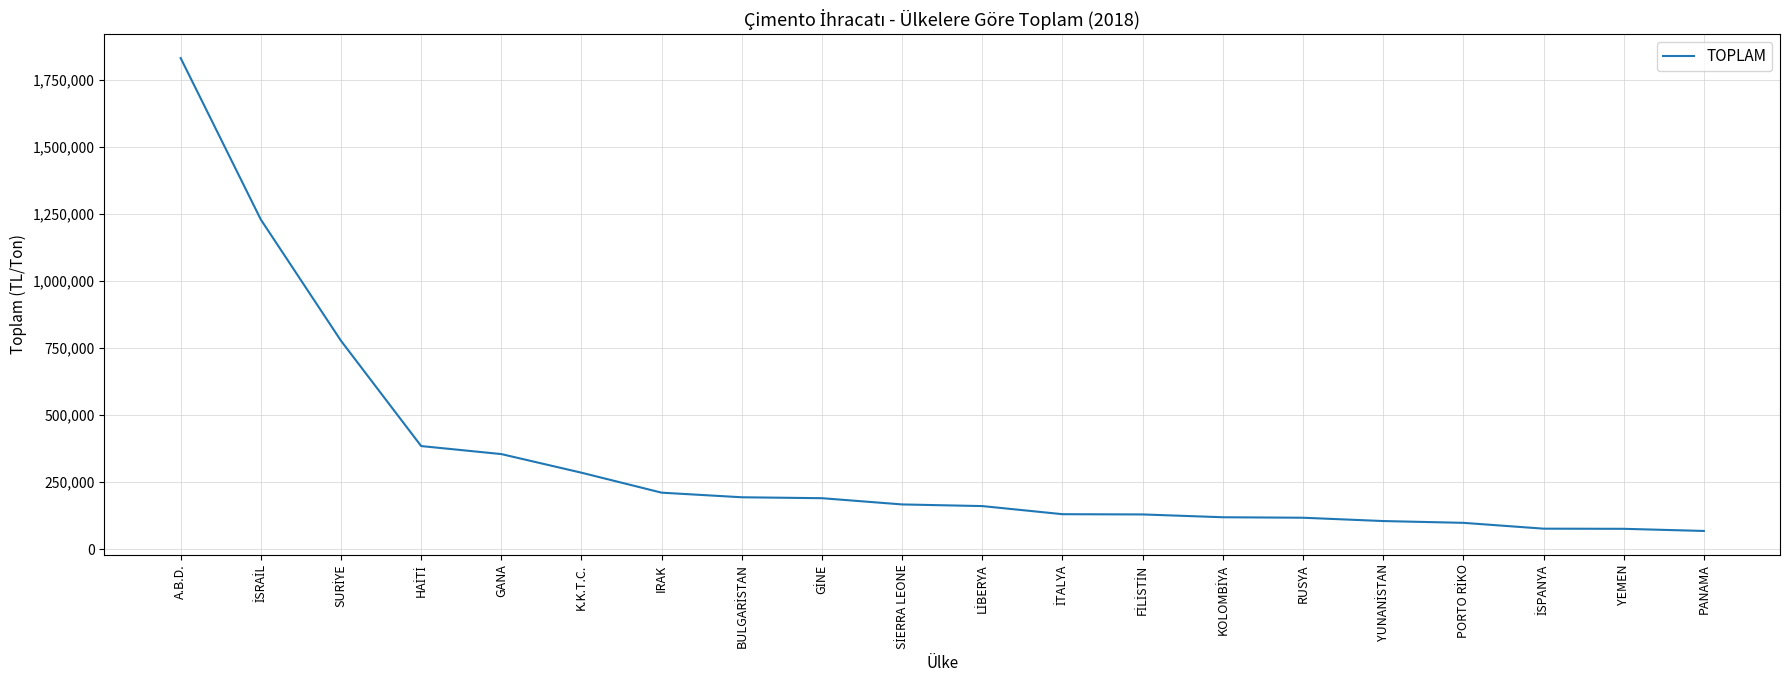

What is the sum of all values?

6703972